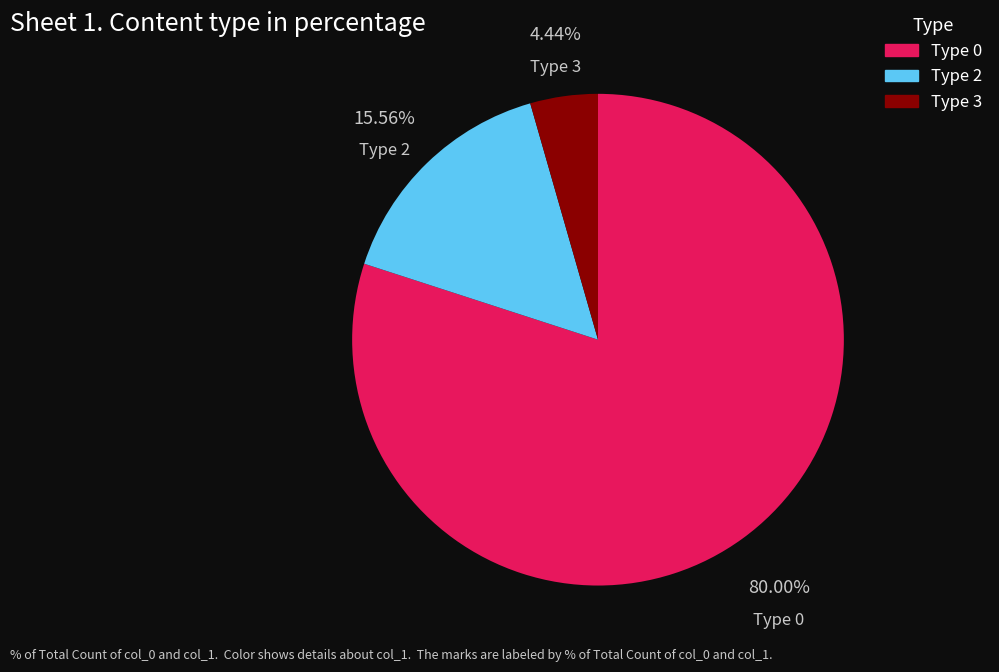

How many slices are in this pie chart?

3